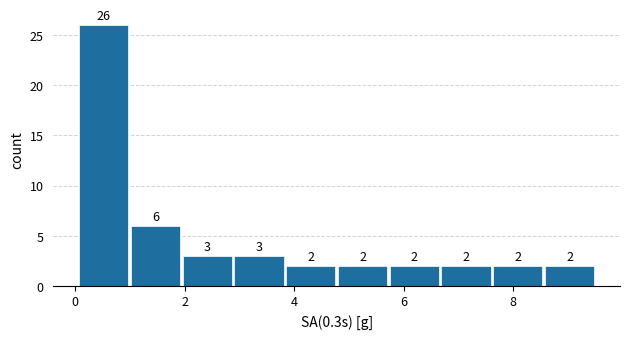

What is the height of the bar covering 3.8 to 4.8 on the x-axis? The bar edges are not printed on the chart, so give them approximately, as read against the axis.

2